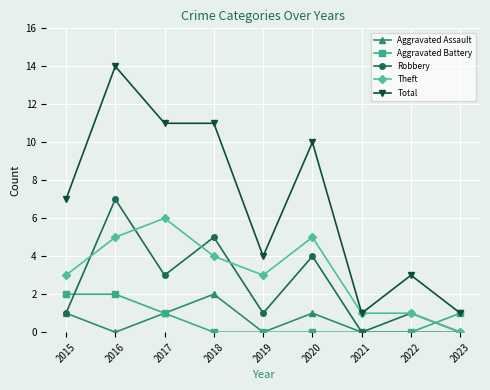

True or false: Total and Aggravated Assault intersect in this chart.

False